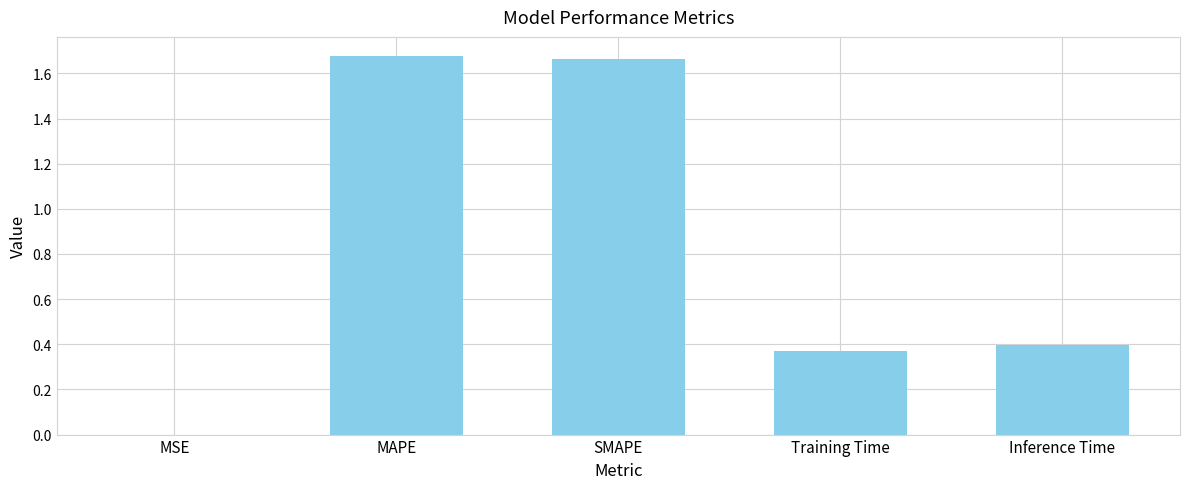

How many data points does each series have?

5